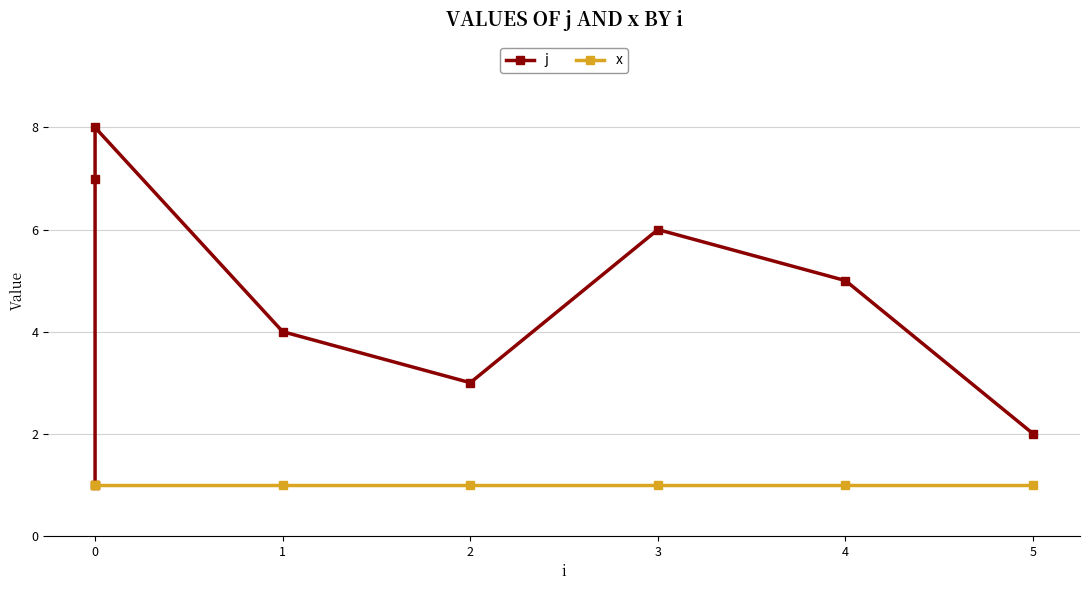

How many series are shown in this chart?

2